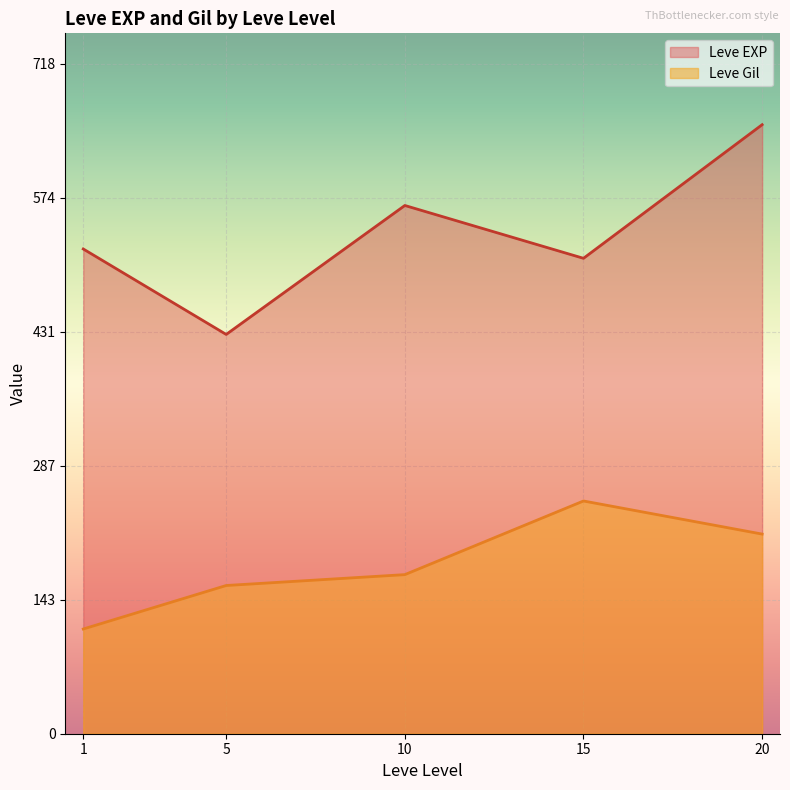

What is the difference between the Leve EXP values at 15 and 10?

56.7